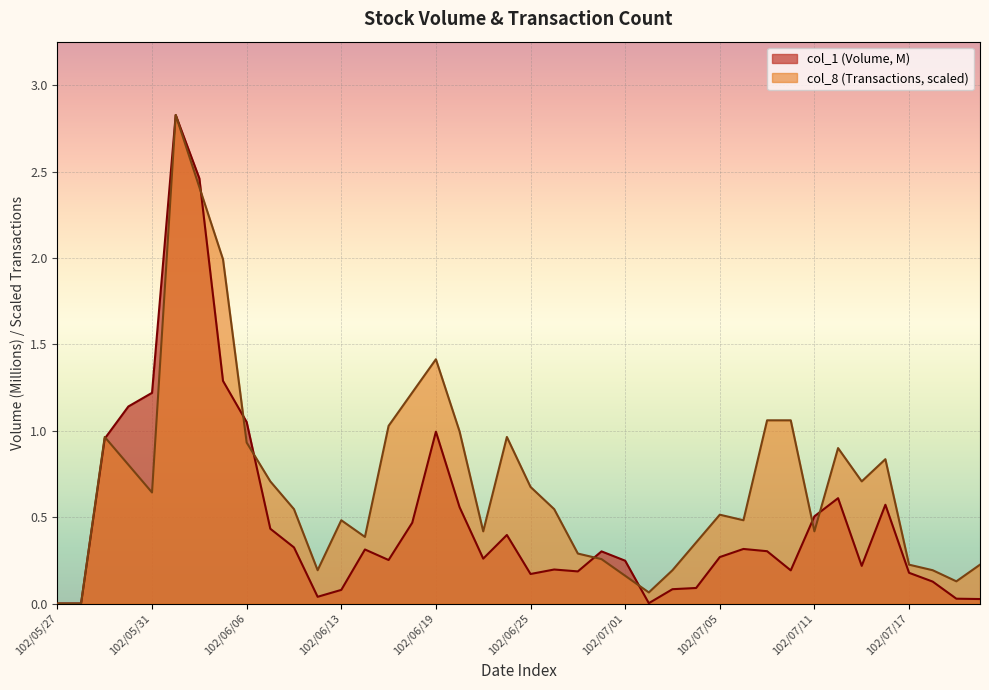

What are all the series names shown in the legend?

col_1 (Volume, M), col_8 (Transactions, scaled)